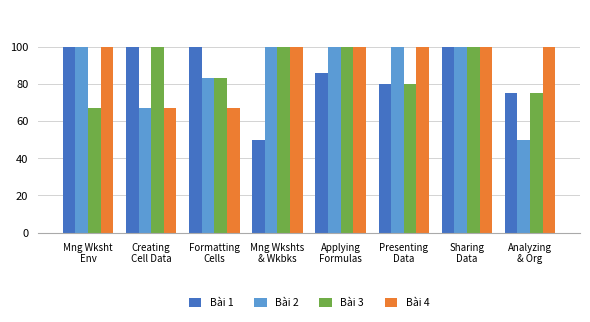

What is the approximate value of Bài 1 at Mng Wksht
Env?

100